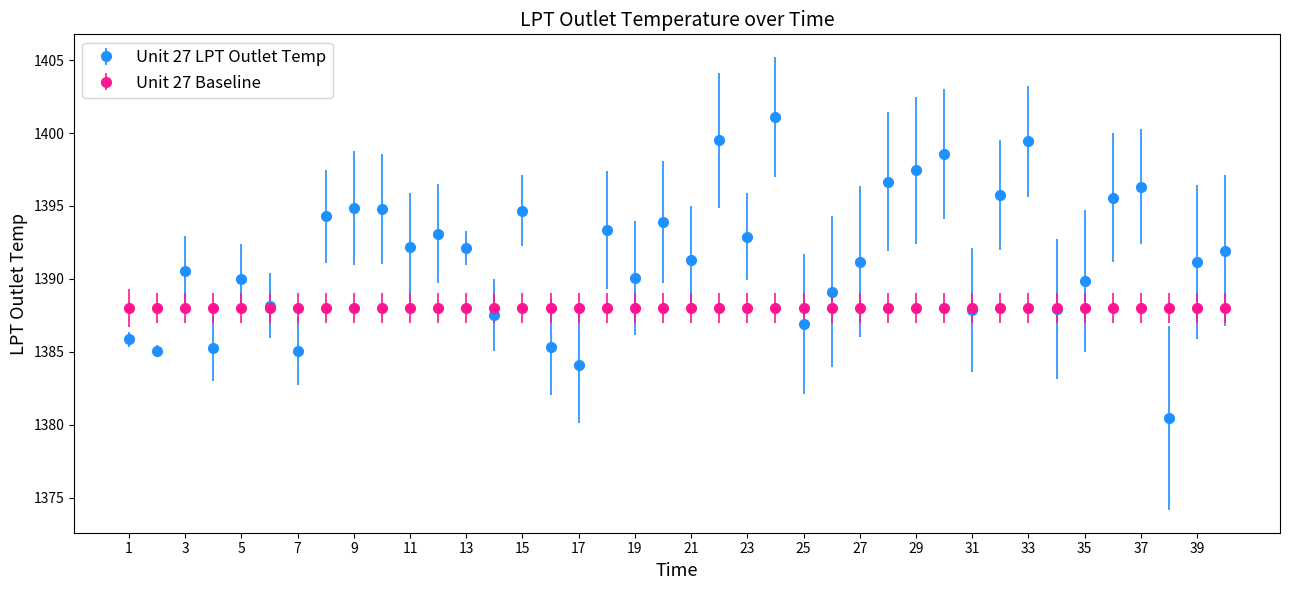

Which series has the widest spread of values?

Unit 27 LPT Outlet Temp